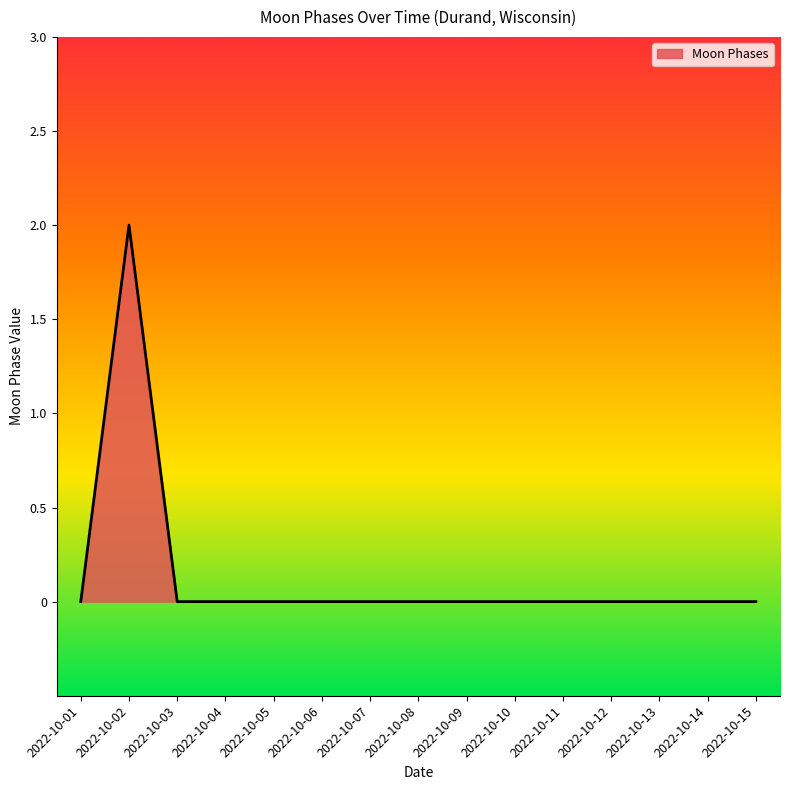

Is it true that the value at 2022-10-14 is -1?

False